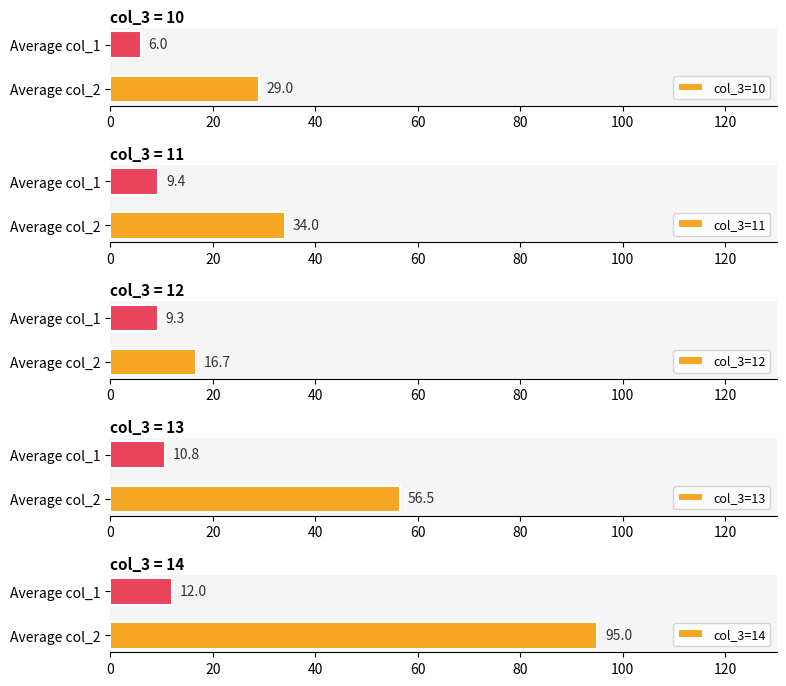

Reading right to left, list all the values displayed in this chart.

col_3=10: 6.0	29.0
col_3=11: 9.4	34.0
col_3=12: 9.3	16.7
col_3=13: 10.8	56.5
col_3=14: 12.0	95.0